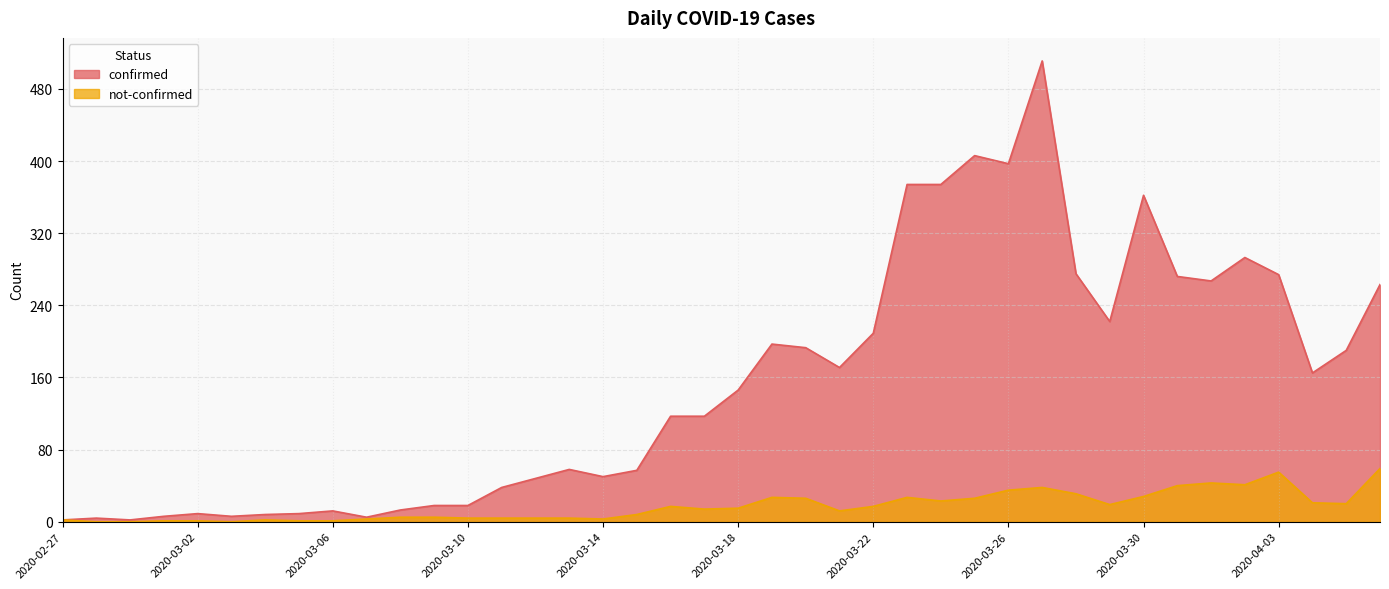

What are all the series names shown in the legend?

confirmed, not-confirmed